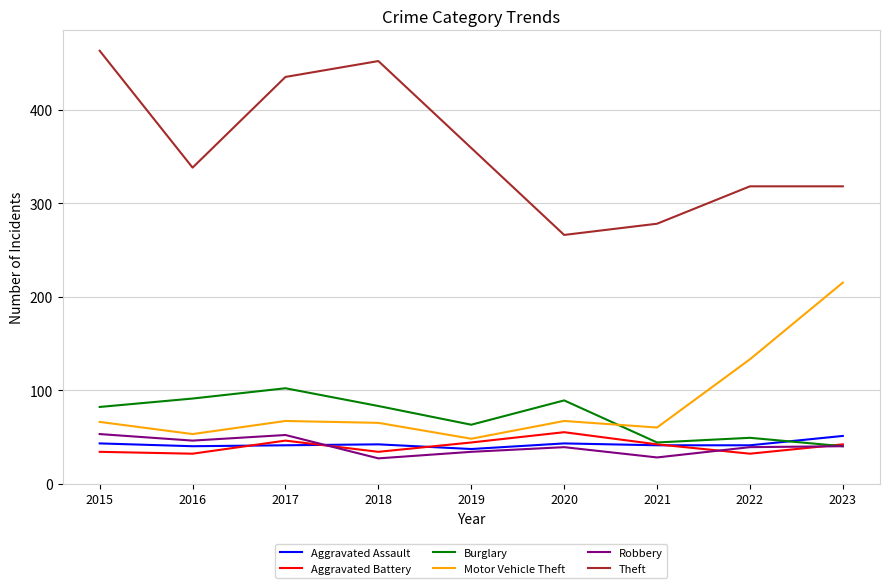

What is the difference between the highest and lowest values at 2019?

325